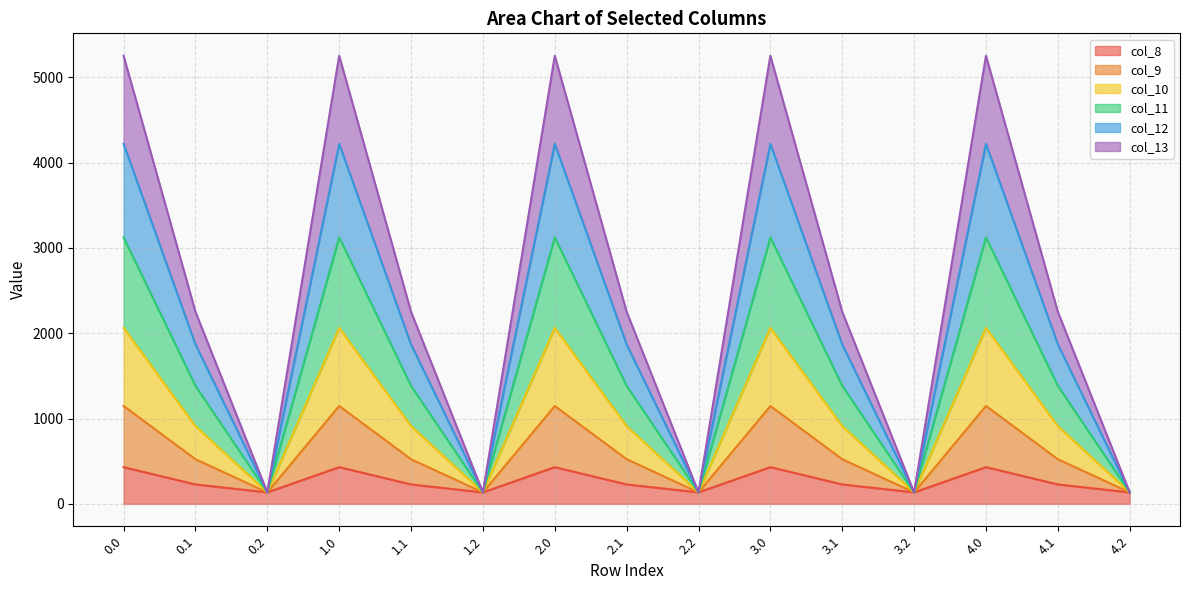

What is the difference between the maximum and minimum values in the col_13 series?

1013.0